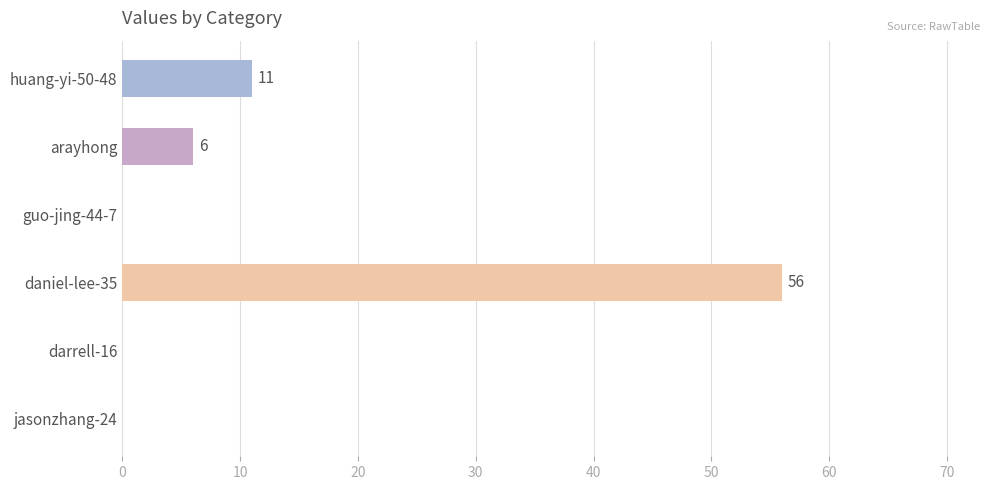

Are the bars horizontal?

Yes